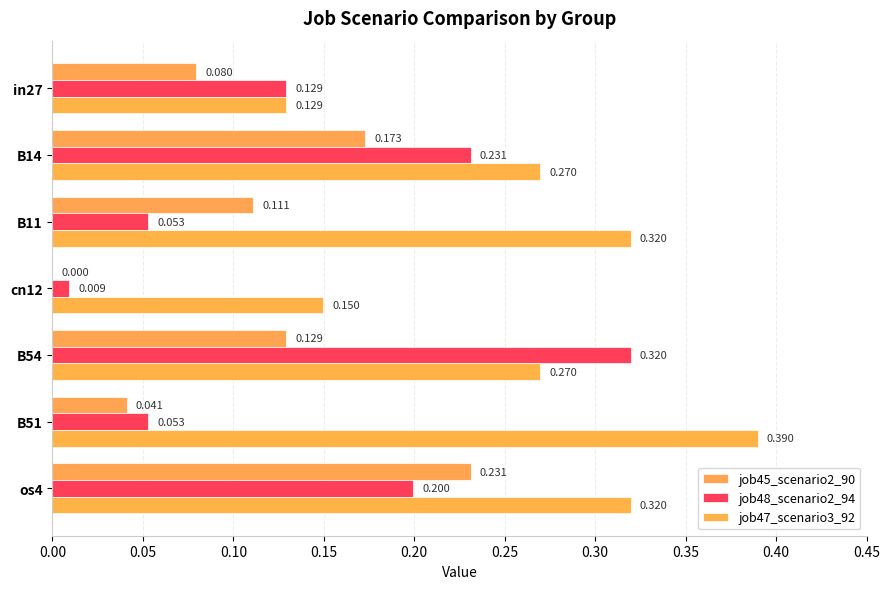

List the series in order of their peak value, highest first.

job47_scenario3_92, job48_scenario2_94, job45_scenario2_90